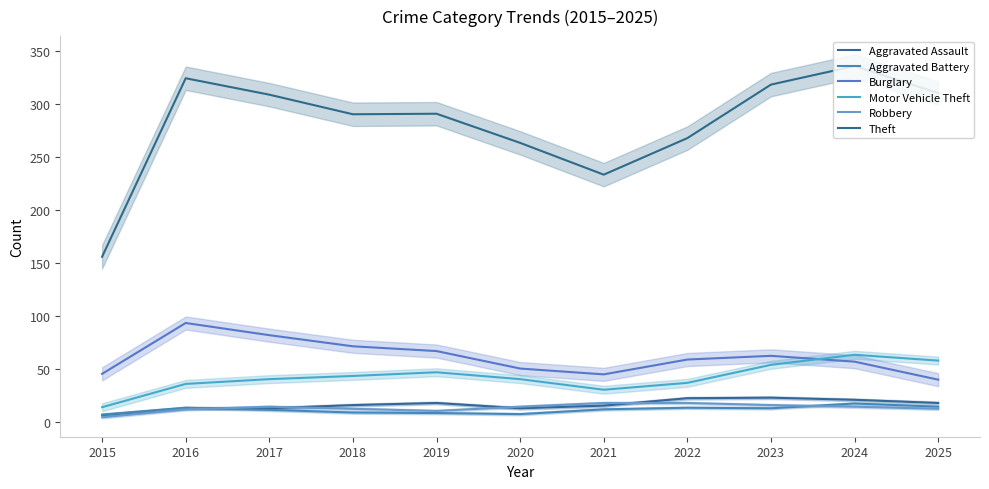

Is it true that Theft equals 148.1 at 2022?

False